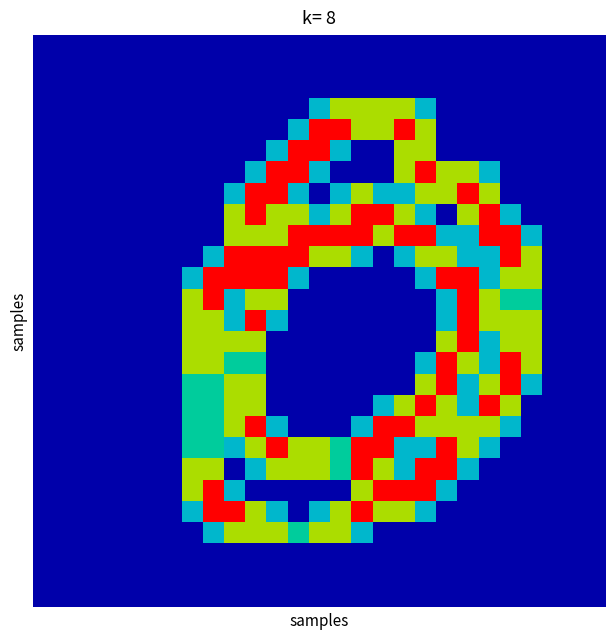

What is the maximum value shown in the chart?

2.0